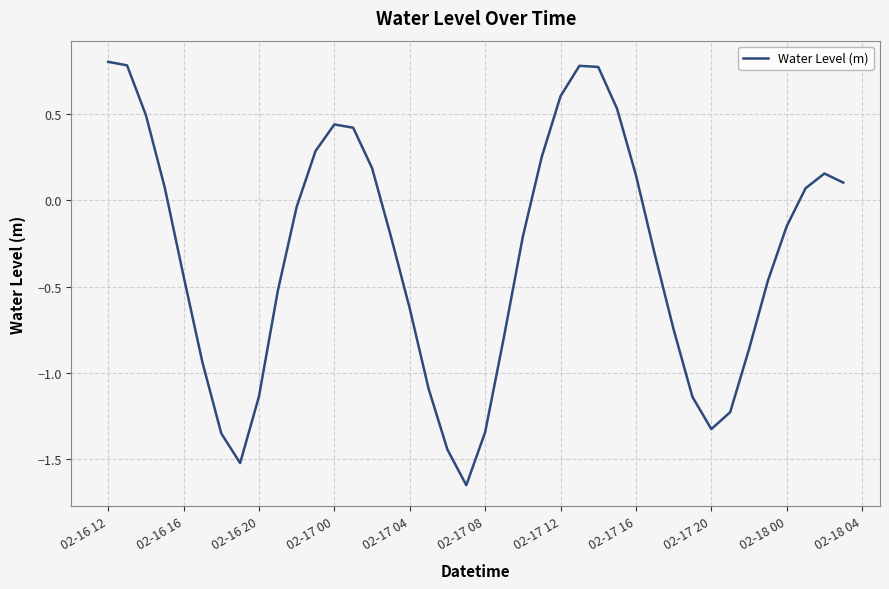

What is the difference between the maximum and minimum values?

2.5